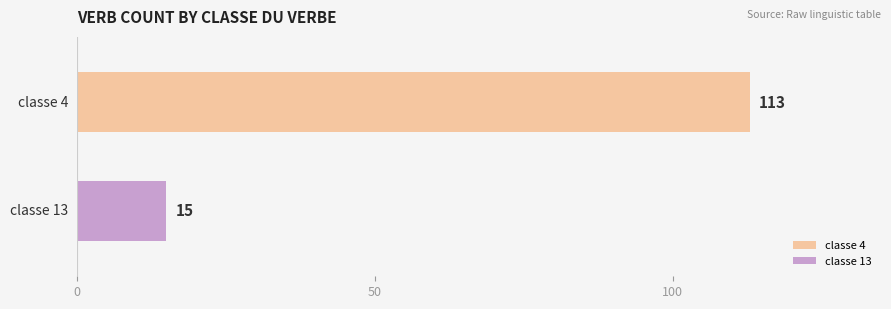

What is the minimum value for classe 4?

113